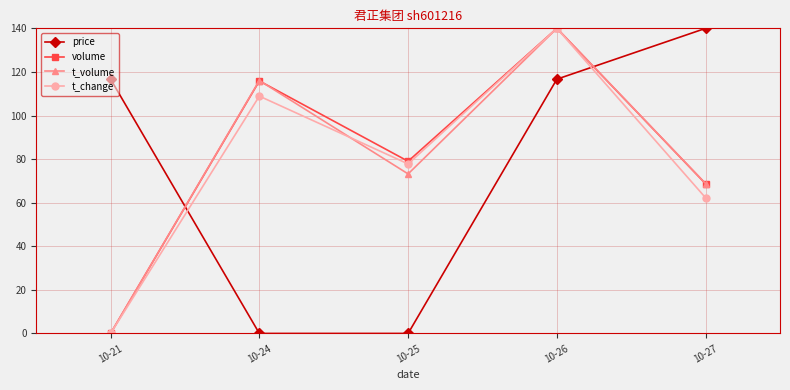

How many intersections are there between price and t_volume?

2